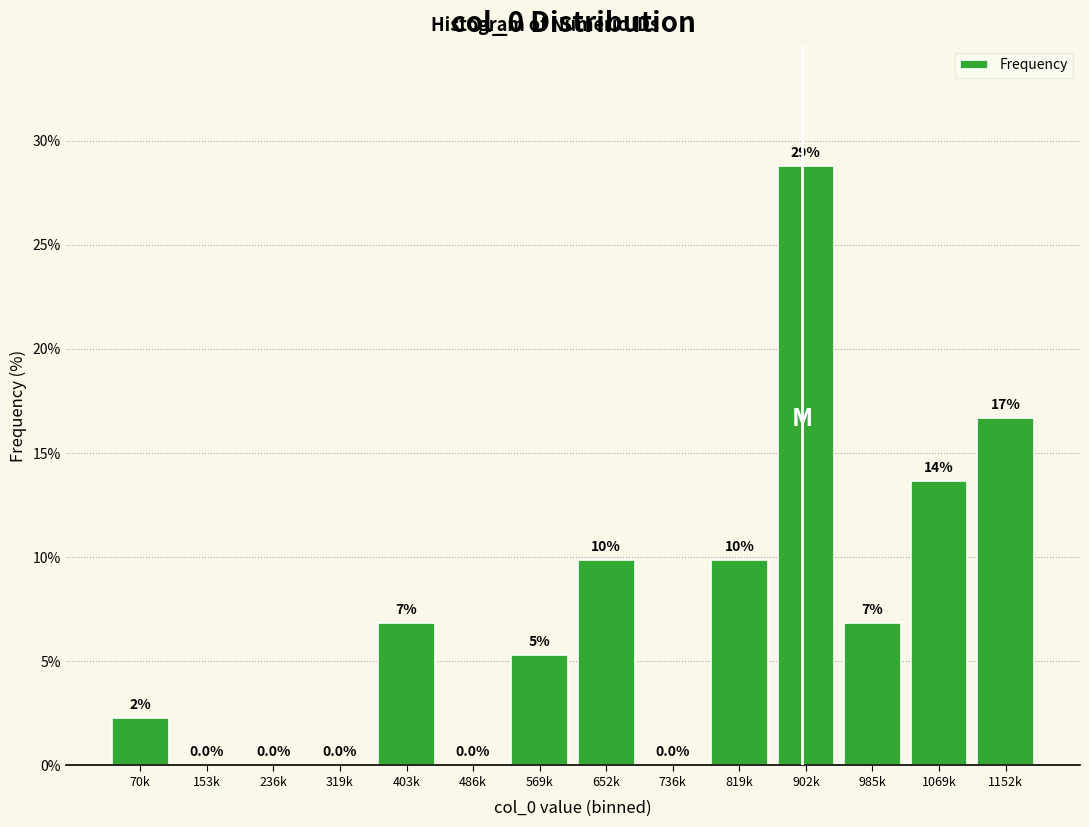

Are the bars horizontal?

No